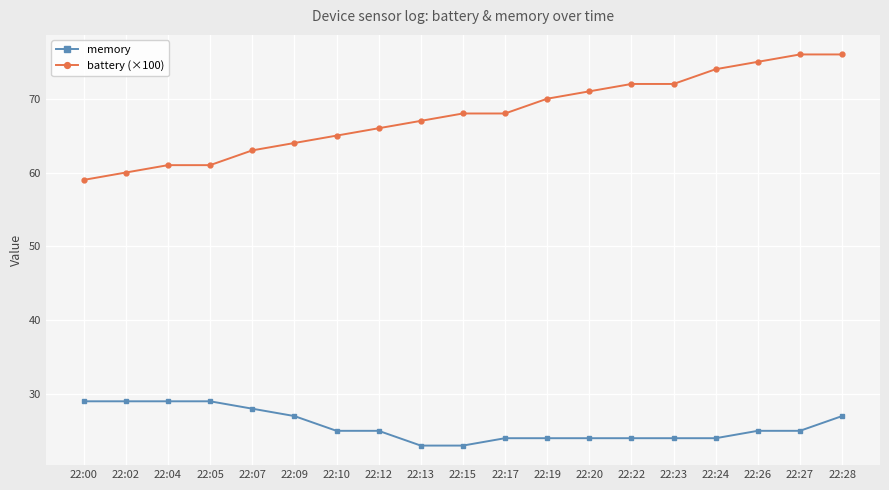

How many values in the battery (×100) series are below 68?

9